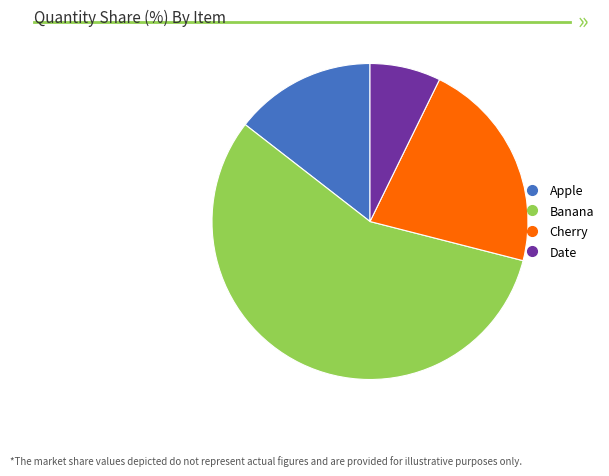

Rank the categories by value from lowest to highest.

Date, Apple, Cherry, Banana